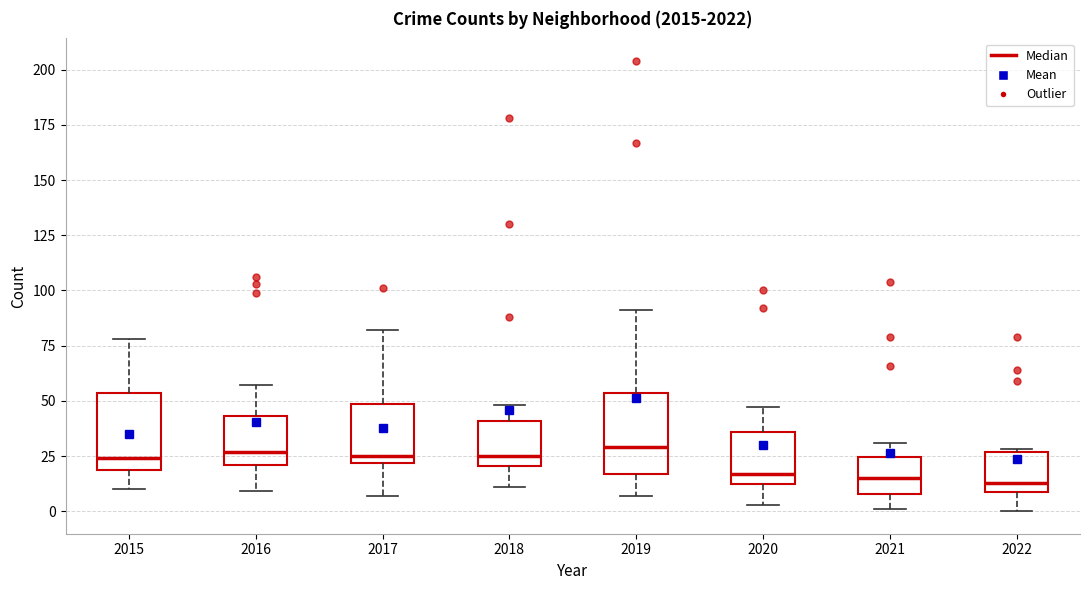

Reading left to right, transcribe this box plot: for each box, give where its median line is, the range the box spans, and where its two whiskers end, as read against the y-axis. The values are not printed on the chart, so give them approximately, as read against the axis.

2015: median 25, box 20 to 55, whiskers 10 to 80
2016: median 25, box 20 to 45, whiskers 10 to 55
2017: median 25, box 20 to 50, whiskers 5 to 80
2018: median 25, box 20 to 40, whiskers 10 to 50
2019: median 30, box 15 to 55, whiskers 5 to 90
2020: median 15 (just above the box's lower edge), box 15 to 35, whiskers 5 to 45
2021: median 15, box 10 to 25, whiskers 0 to 30
2022: median 15, box 10 to 25, whiskers 0 to 30